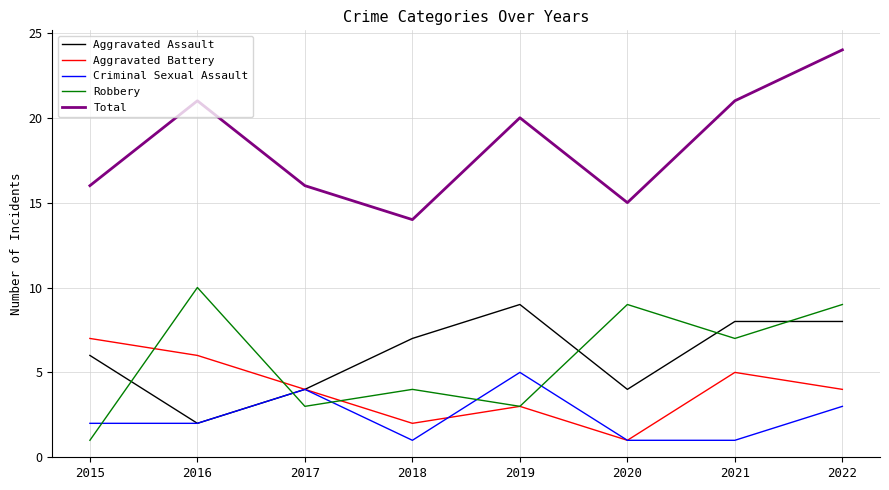

True or false: Total and Aggravated Assault intersect in this chart.

False